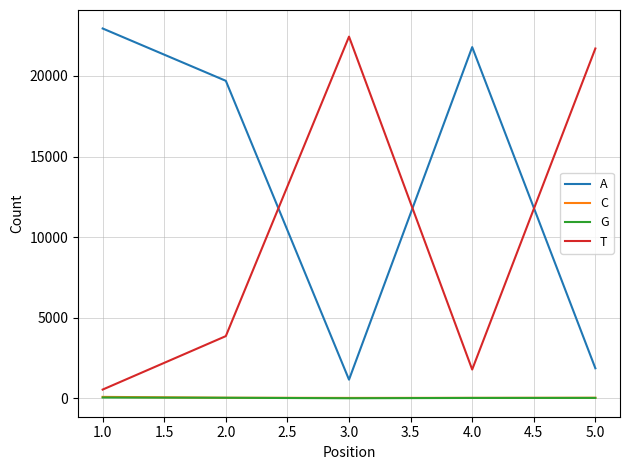

What is the highest value of the A series?

22939